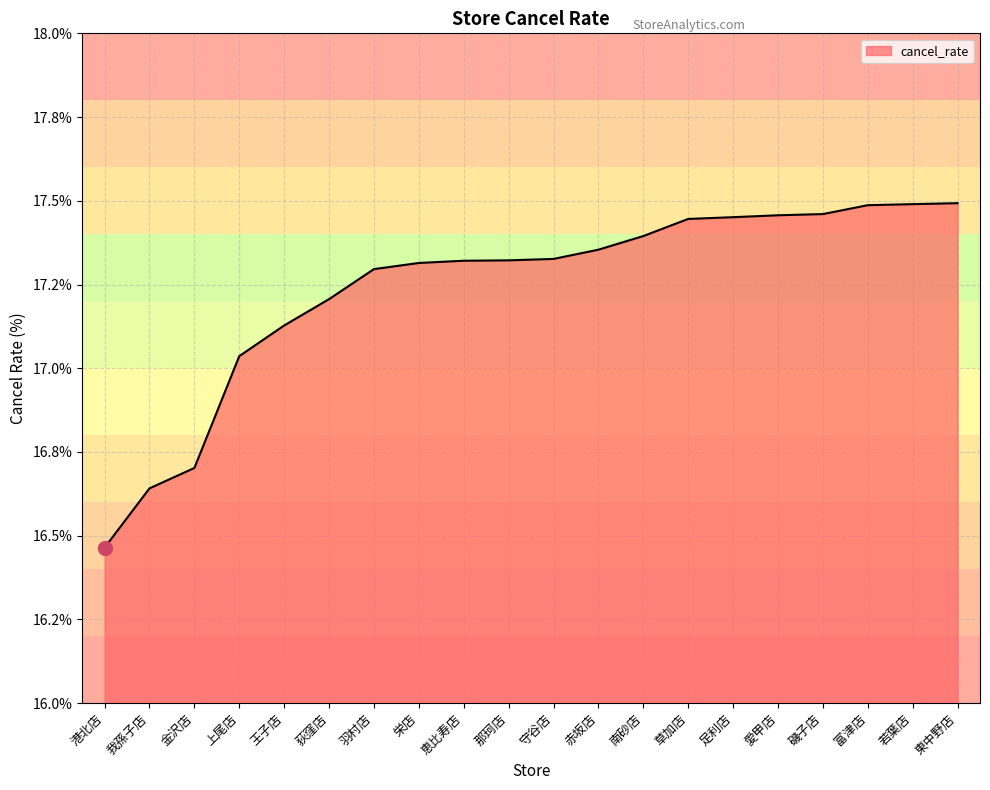

Is it true that the value at 草加店 is 17.4?

True